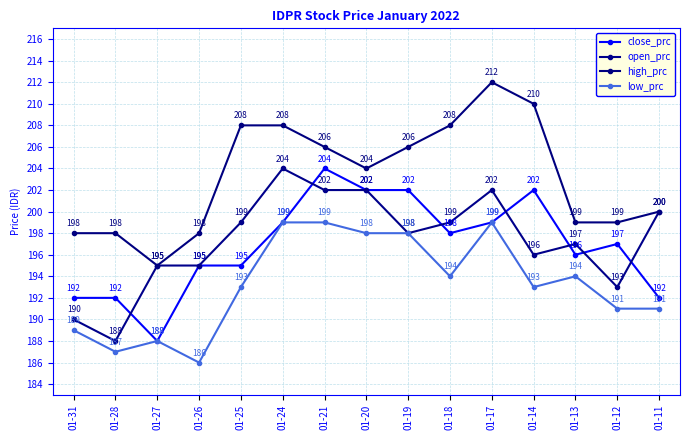

The low_prc series shows 55 at 01-26. True or false?

False